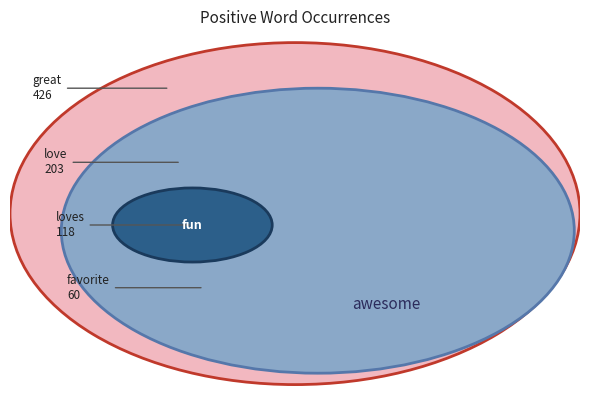

Is there a majority slice in this chart?

No